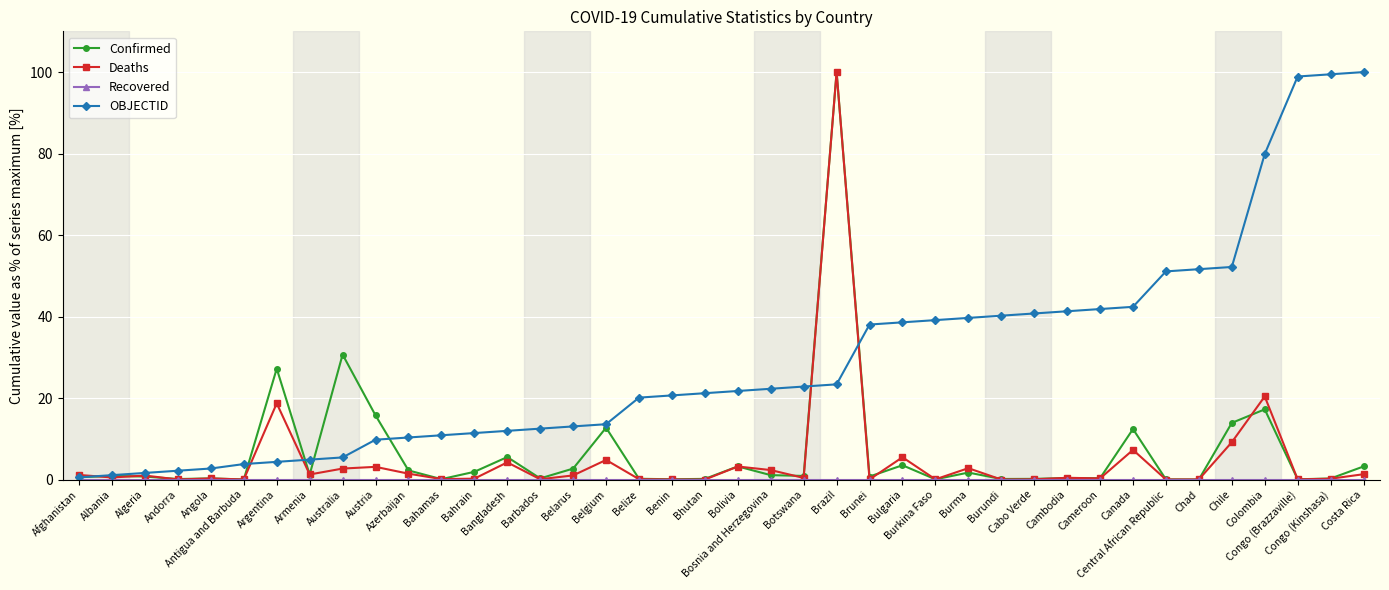

True or false: Confirmed has more than 1 points higher than both neighbors.

True